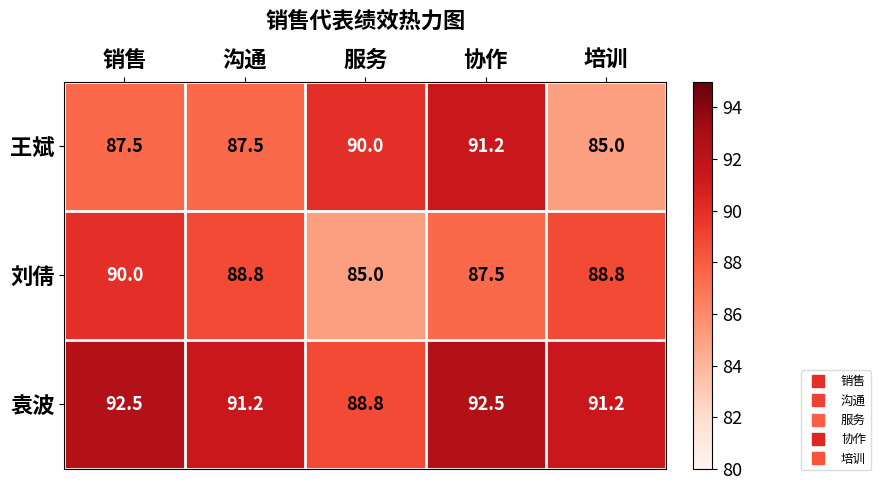

Reading right to left, extract all data points from this chart.

王斌: 85.0	91.2	90.0	87.5	87.5
刘倩: 88.8	87.5	85.0	88.8	90.0
袁波: 91.2	92.5	88.8	91.2	92.5